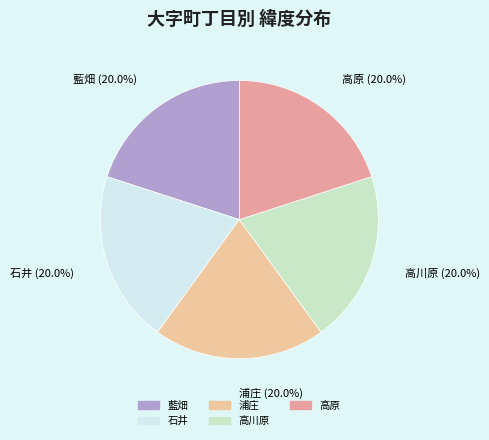

The 石井 slice represents 20% of the pie. True or false?

True